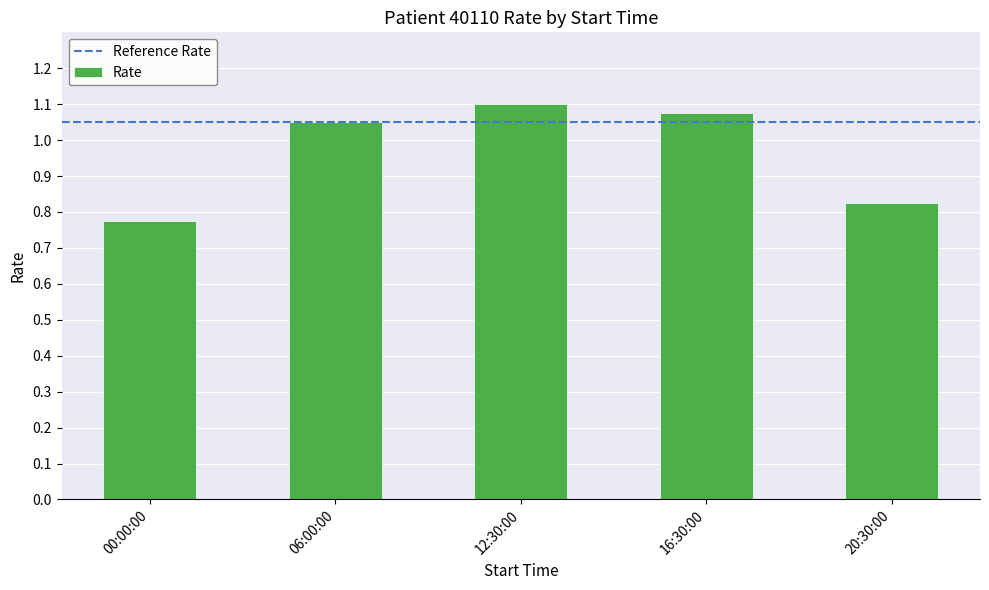

What is the label of the 4th bar from the left?

16:30:00